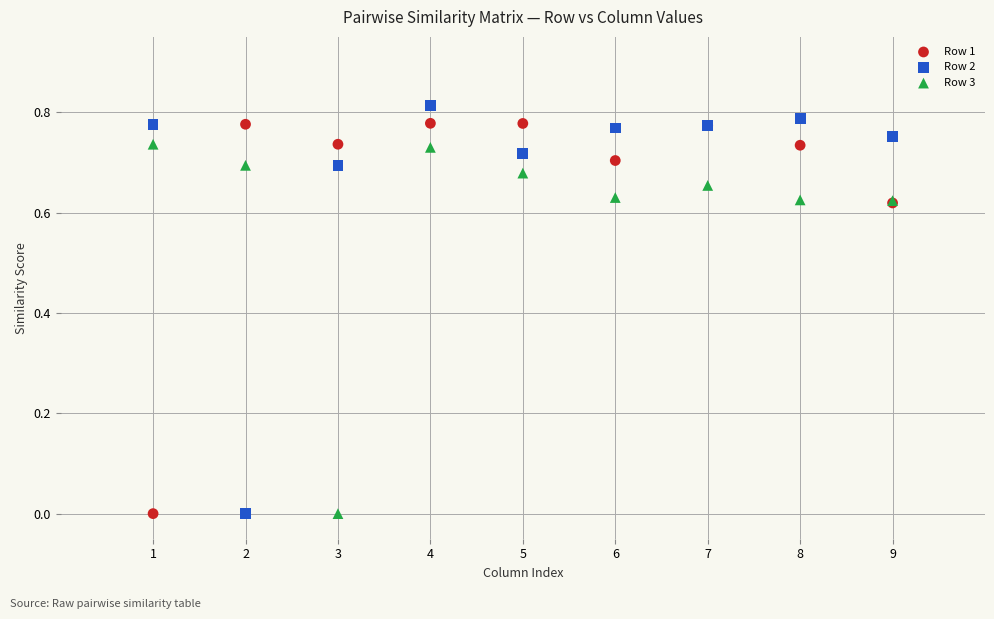

Which series reaches the maximum Y coordinate?

Row 2